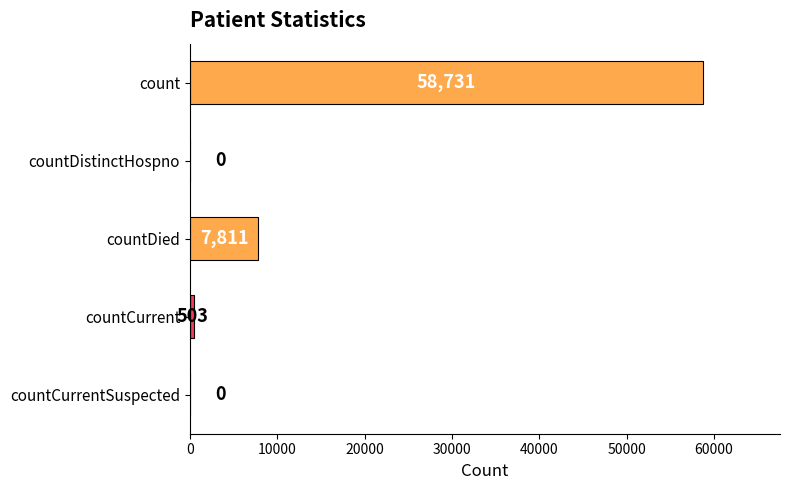

What is the greatest value displayed?

58731